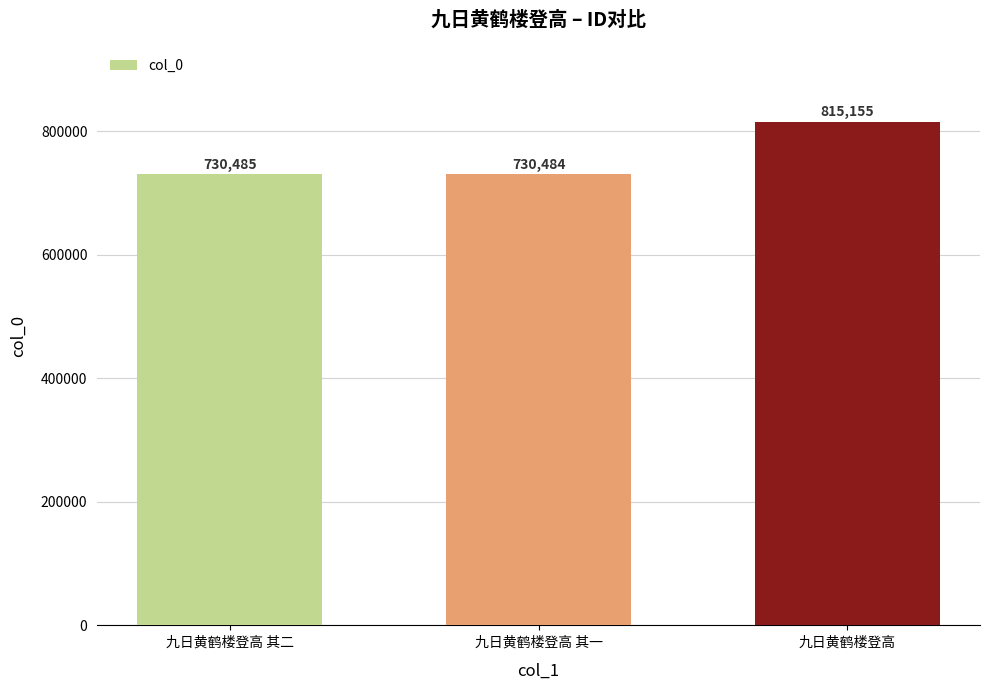

What is the greatest value displayed?

815155